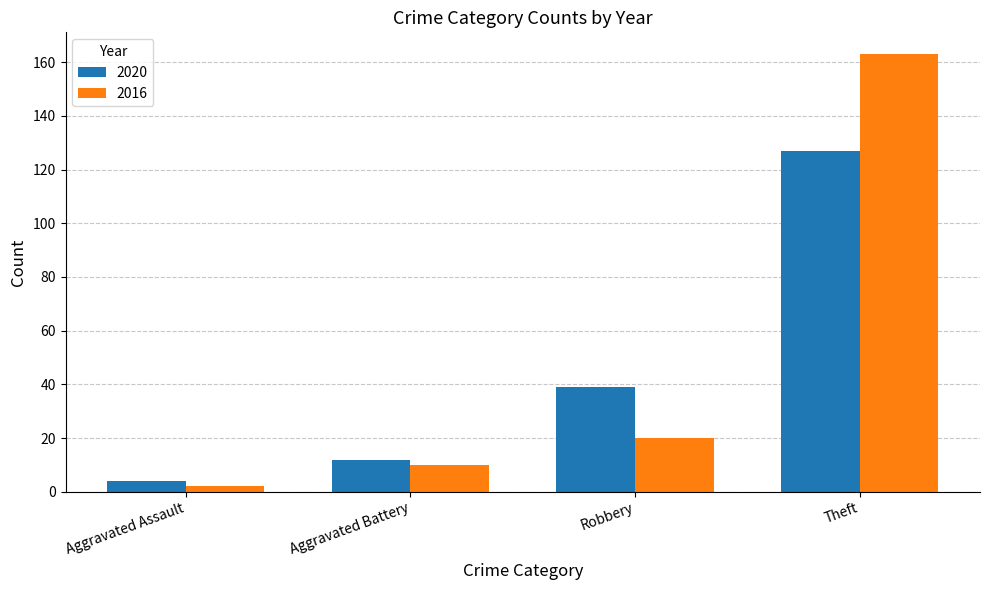

Which category has the lowest value in the 2020 series?

Aggravated Assault